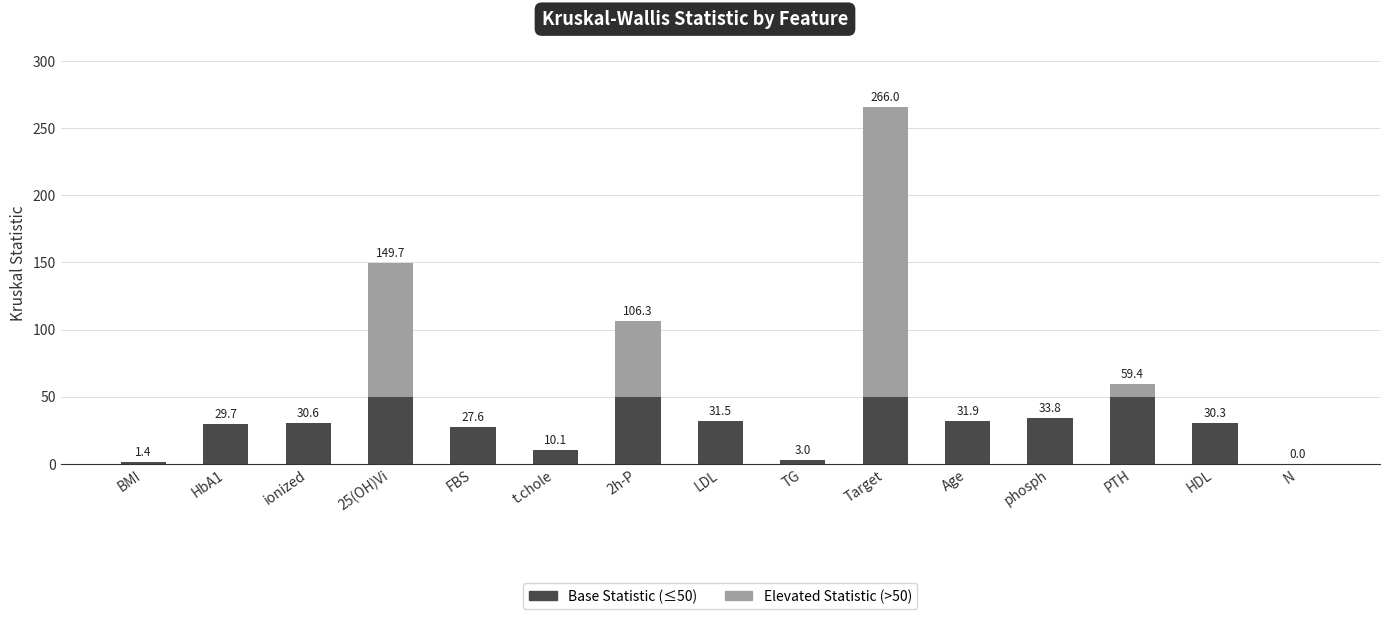

Where does the Base Statistic (≤50) series first go above 30?

ionized